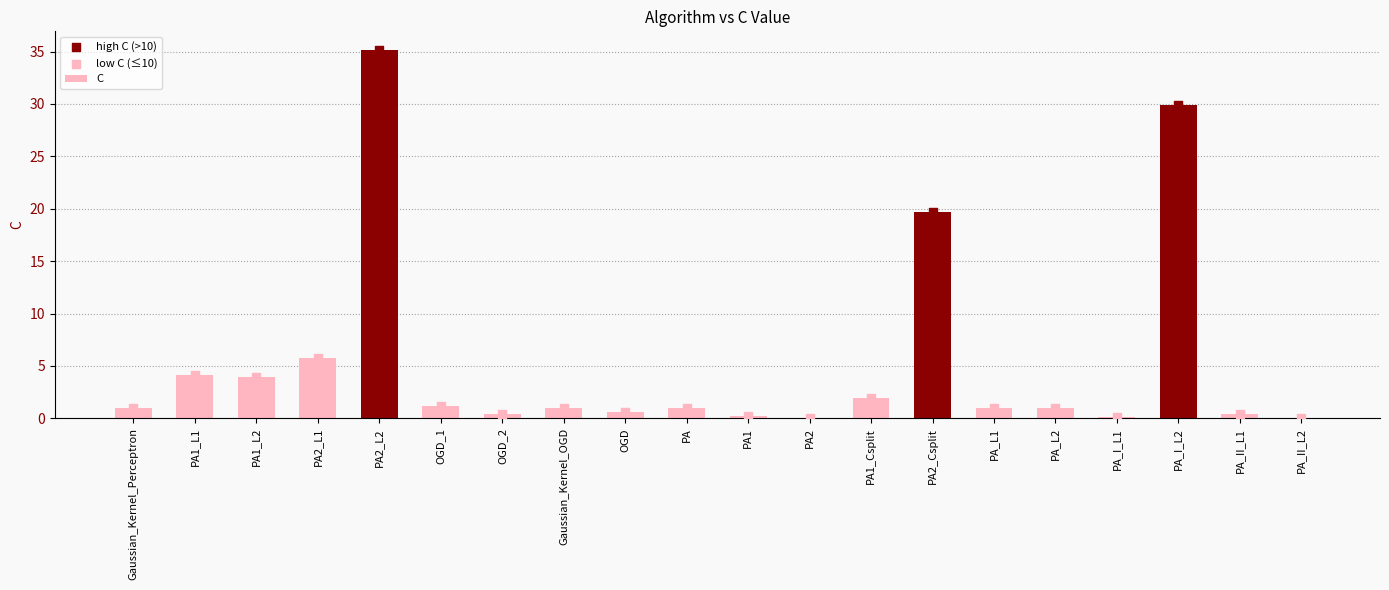

Between OGD_1 and PA_L1, which is larger?

OGD_1